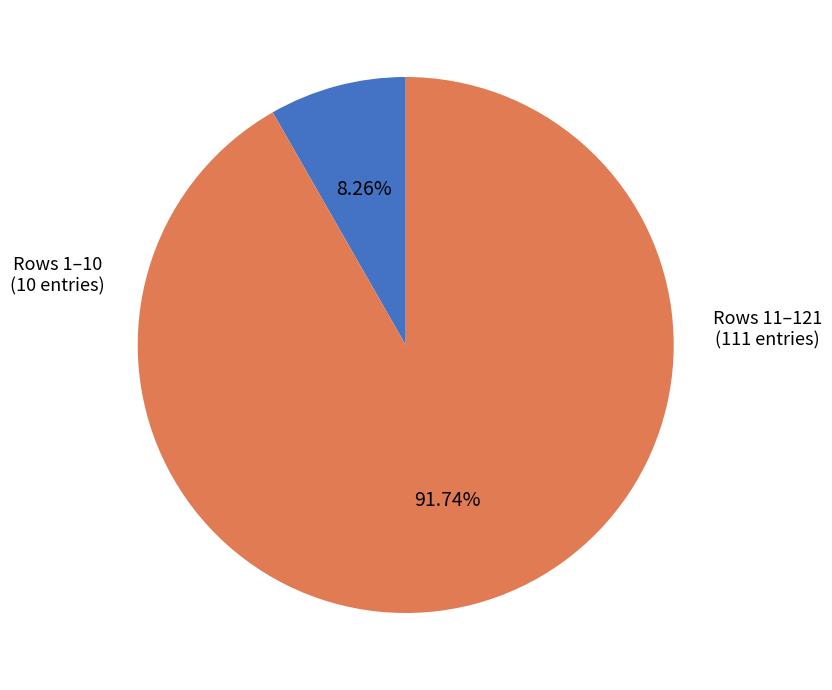

How many slices are in this pie chart?

2